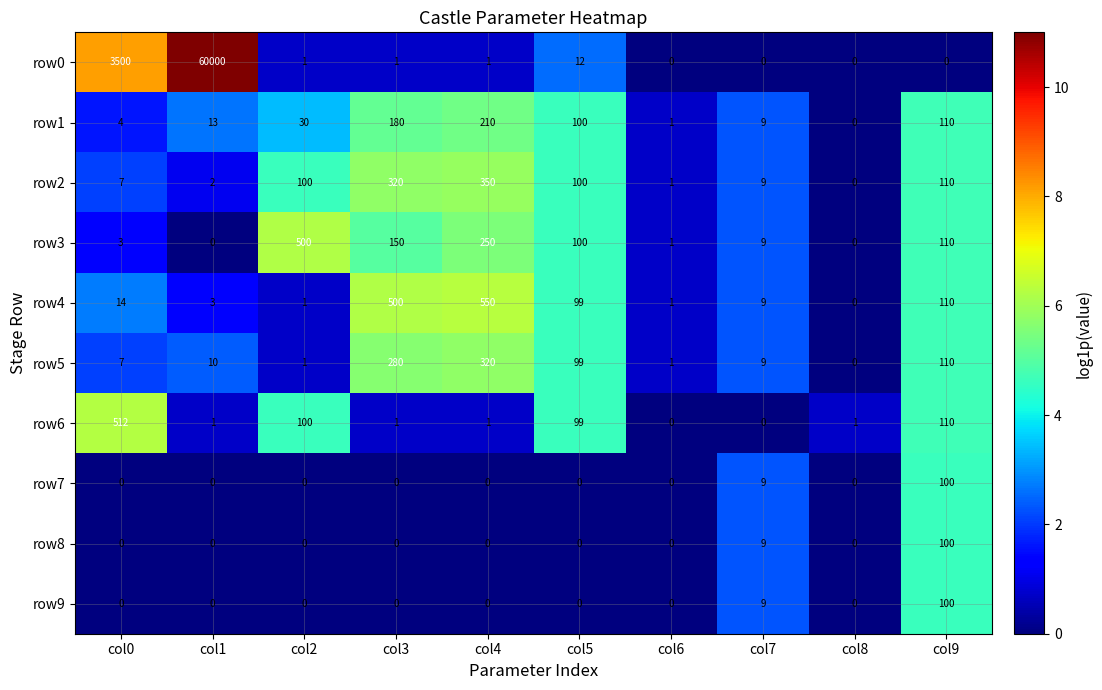

Which series has the widest spread of values?

row0